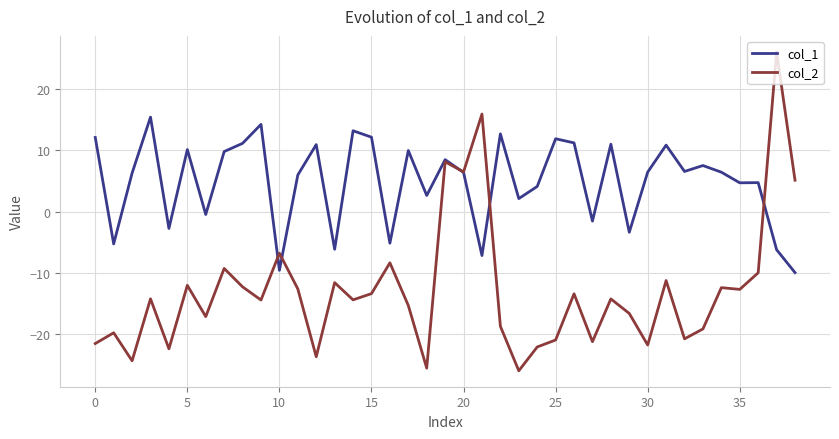

What is the lowest value of the col_1 series?

-9.9